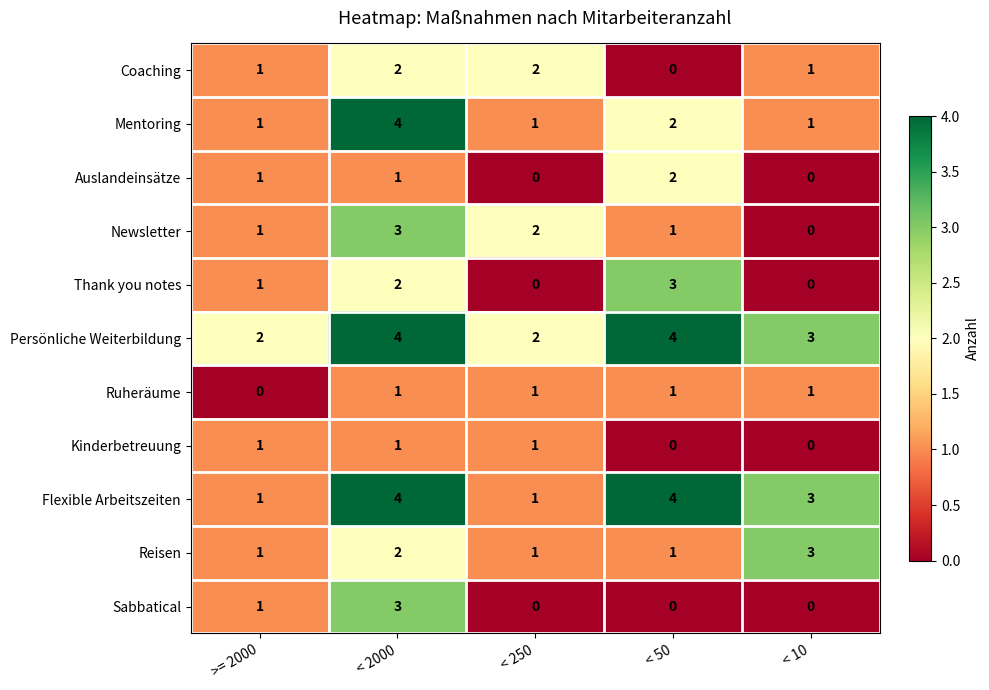

What is the maximum value shown in the chart?

4